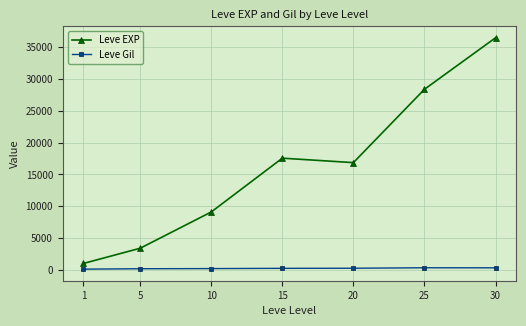

Does the chart have visible grid lines?

Yes